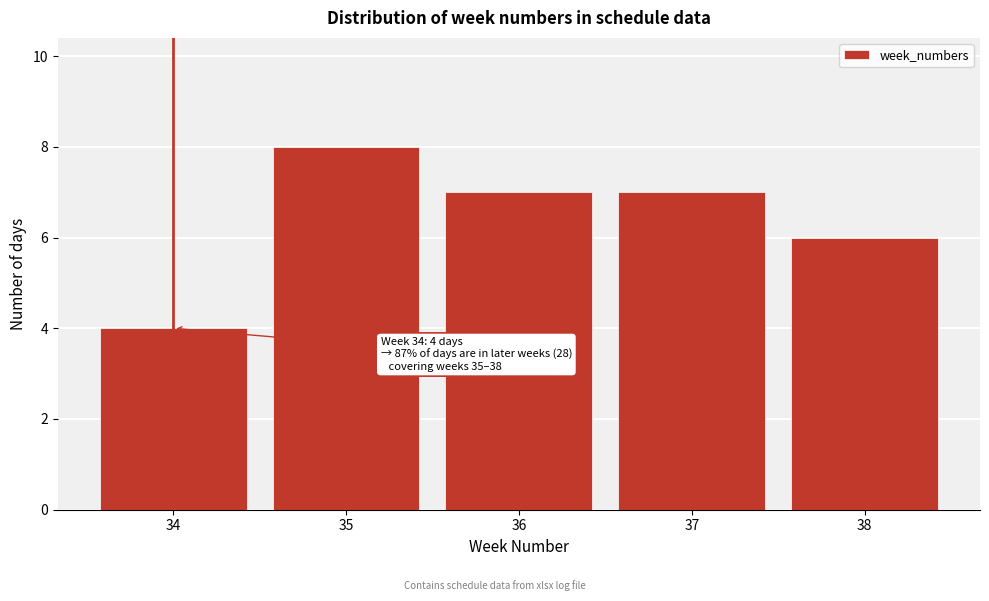

Reading left to right, extract all data points from this chart.

4	8	7	7	6